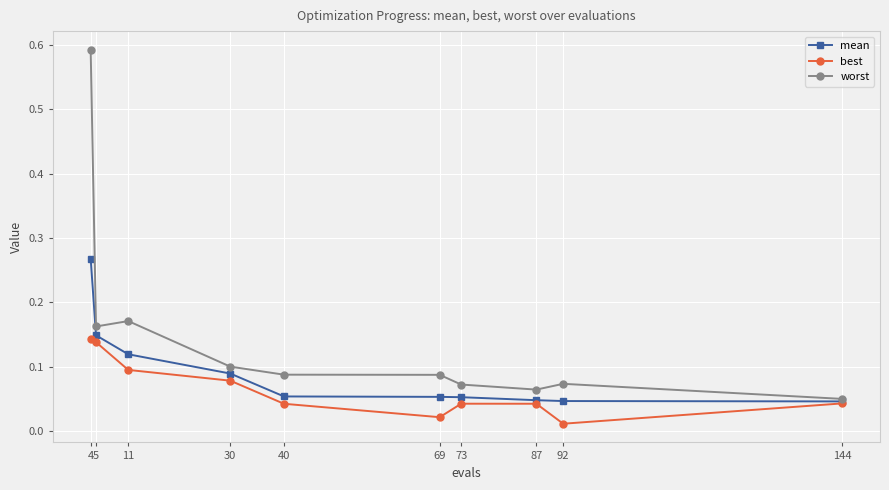

At 11, list the series in order from smallest to largest.

best, mean, worst